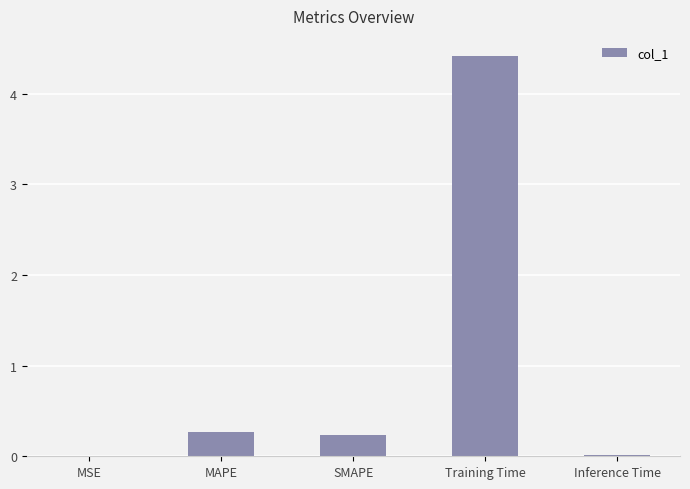

How many categories are shown in the chart?

5